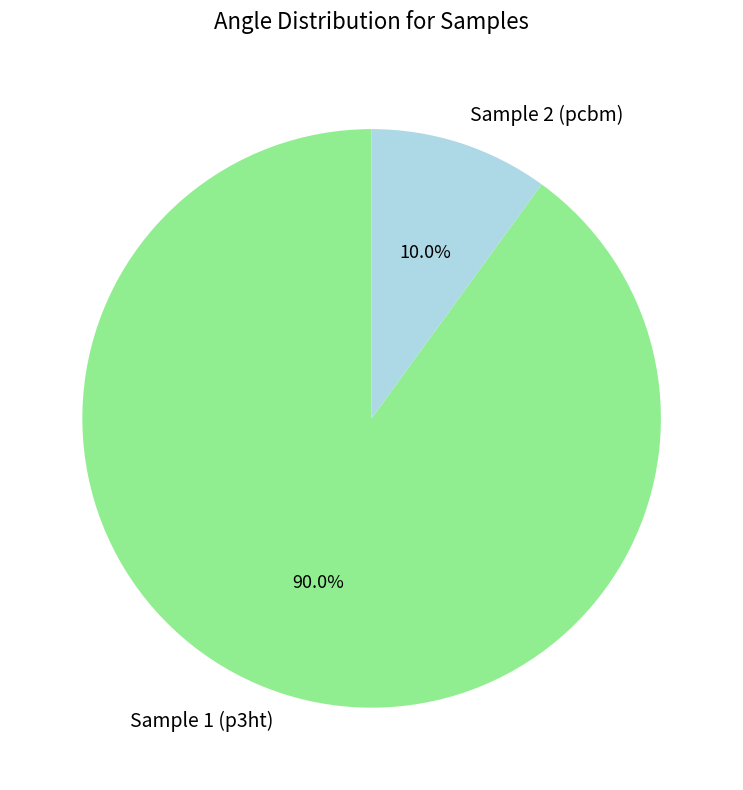

Which has a higher value, Sample 1 (p3ht) or Sample 2 (pcbm)?

Sample 1 (p3ht)